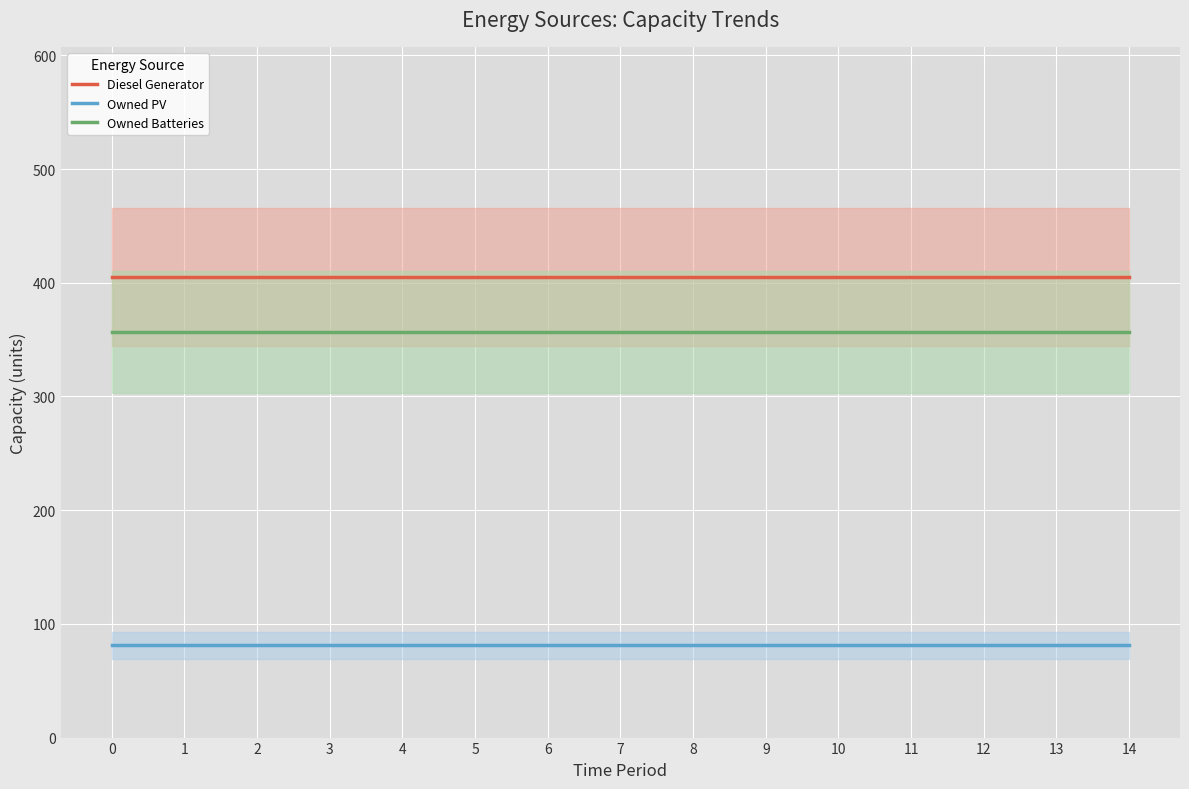

What is the minimum value shown in the chart?

81